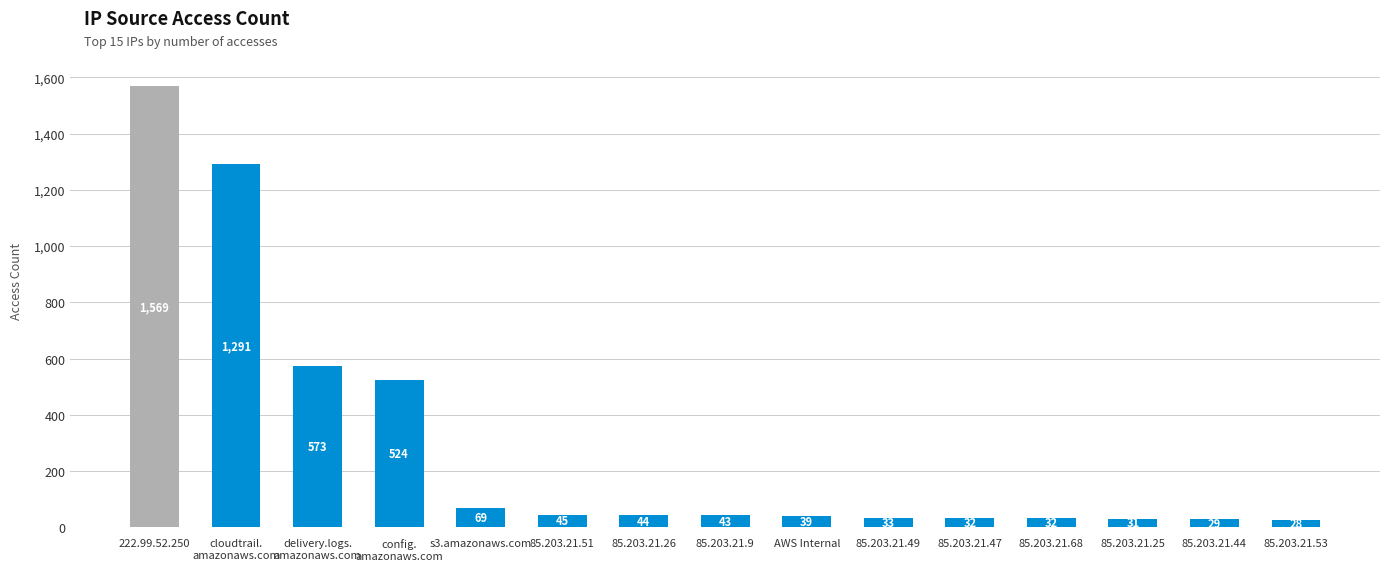

What is the average value?

292